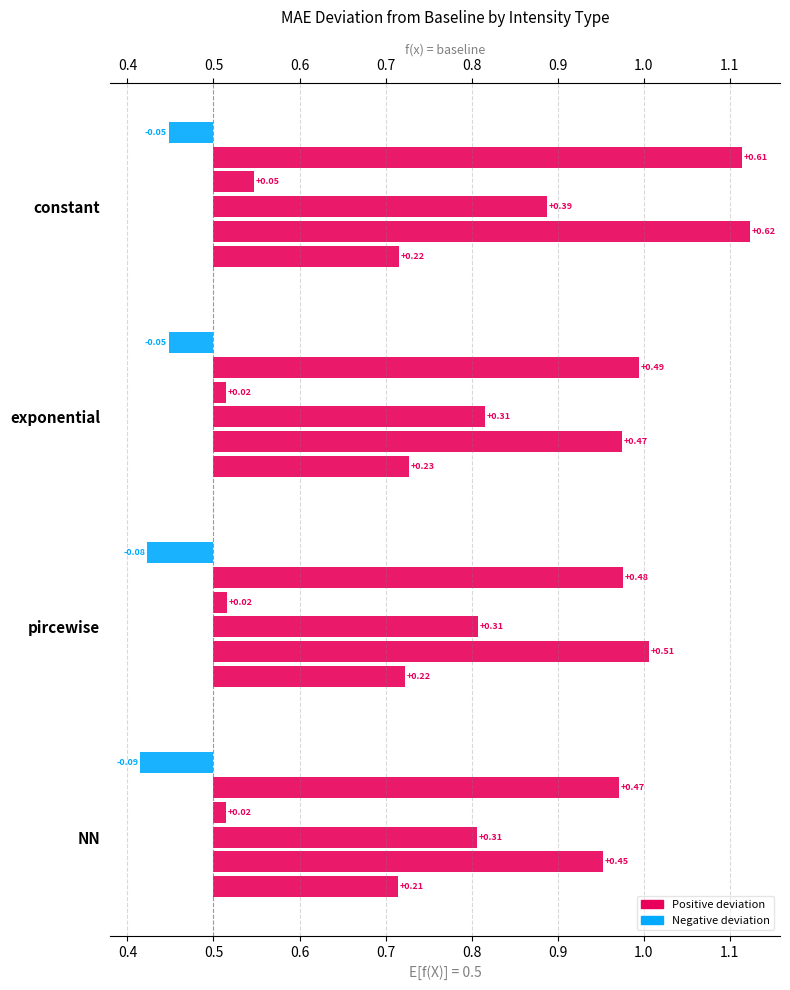

What is the smallest value displayed?

0.4